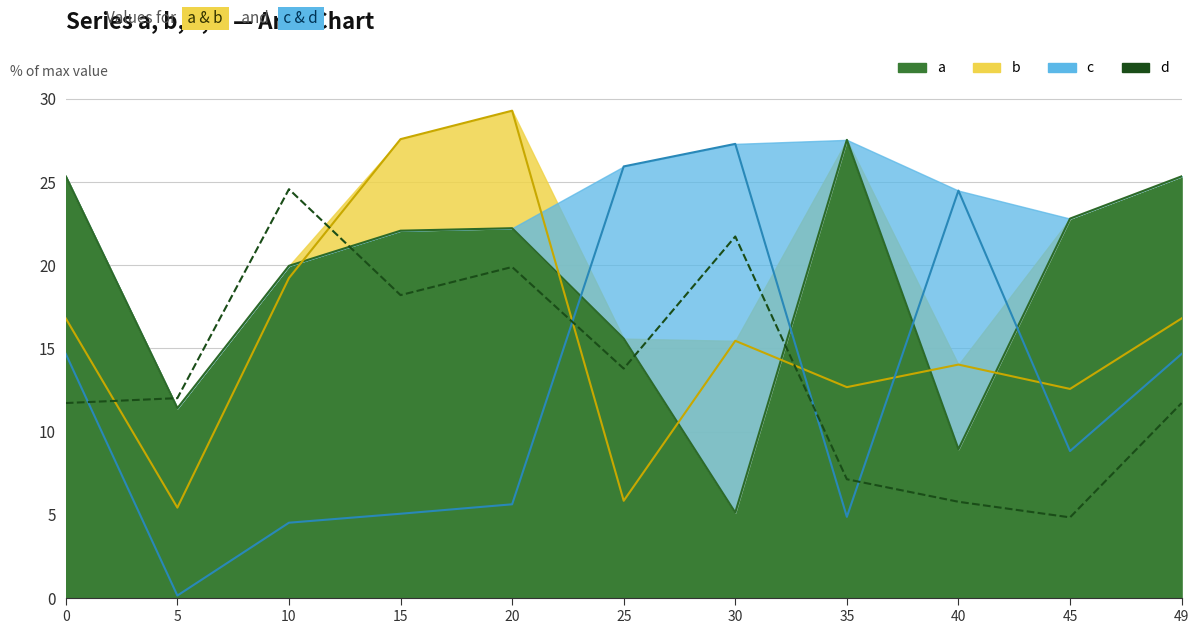

True or false: there are more than 0 points higher than both neighbors.

True